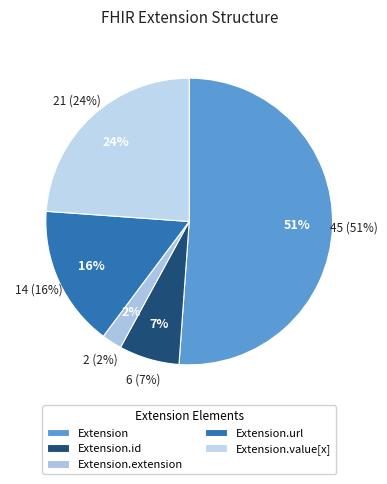

Is Extension.id the majority of the pie?

No